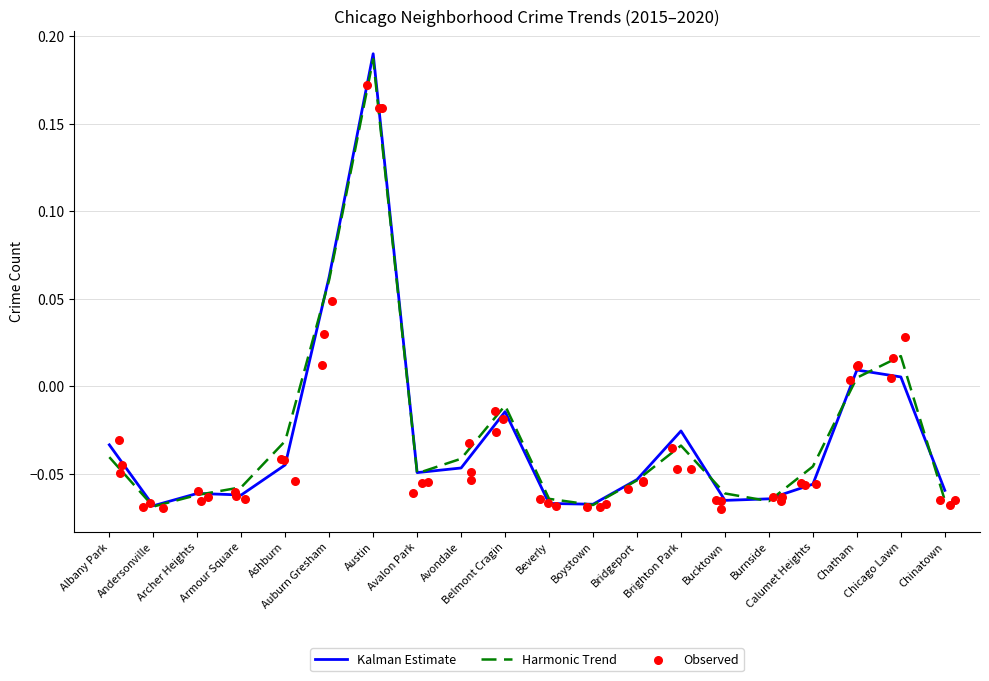

Which series reaches the maximum Y coordinate?

Kalman Estimate